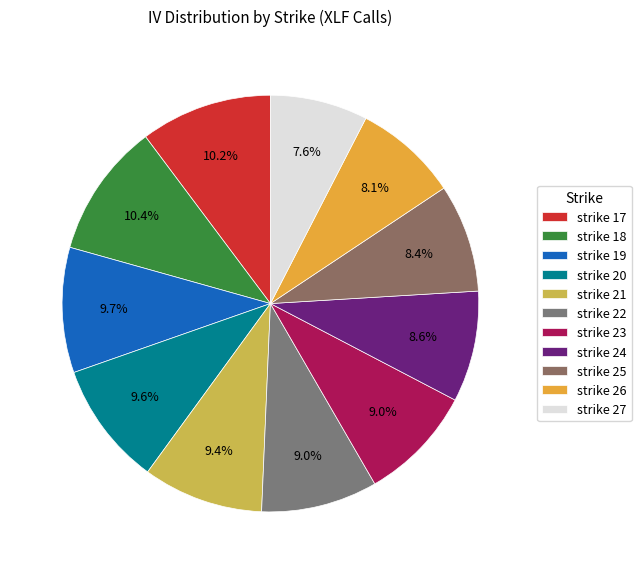

To the nearest percent, what is the combined percentage of strike 19 and strike 26?

18%